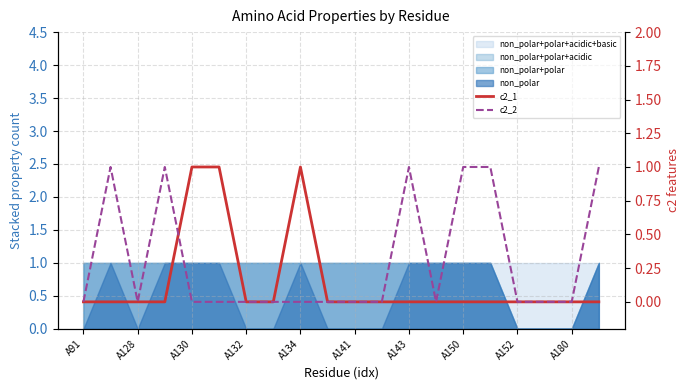

Which series changed the most between A91 and A132?

c2_1